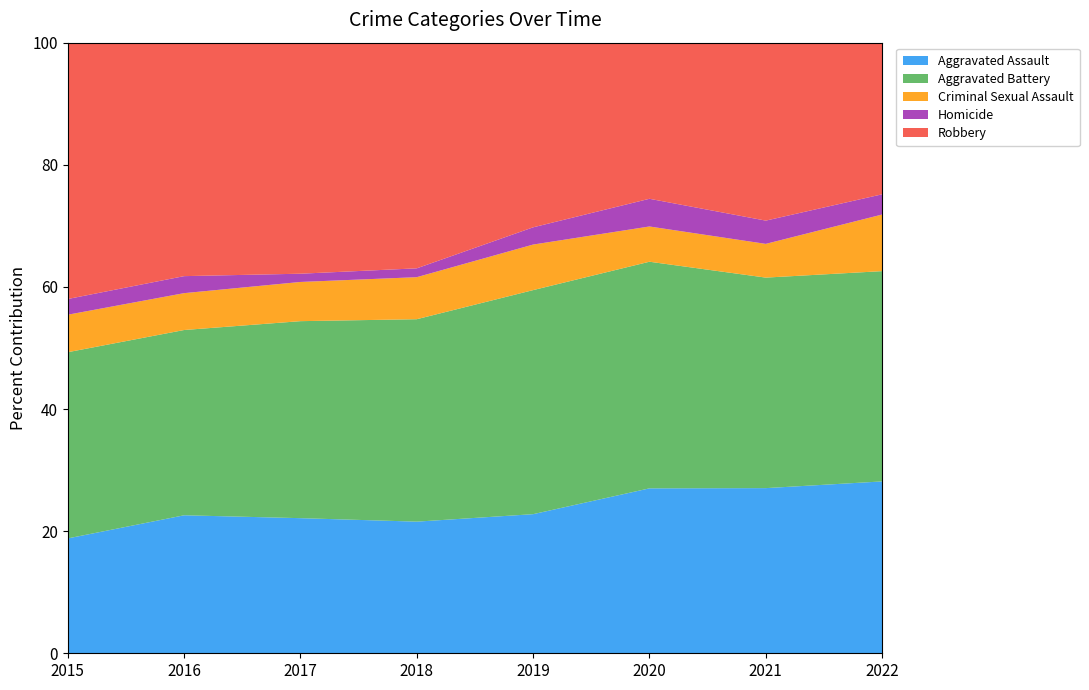

Reading left to right, list all the values displayed in this chart.

Aggravated Assault: 95	146	131	119	113	131	142	85
Aggravated Battery: 154	196	191	183	182	180	181	104
Criminal Sexual Assault: 31	39	38	38	37	28	29	28
Homicide: 13	18	8	8	14	22	20	10
Robbery: 212	247	224	204	150	124	153	75